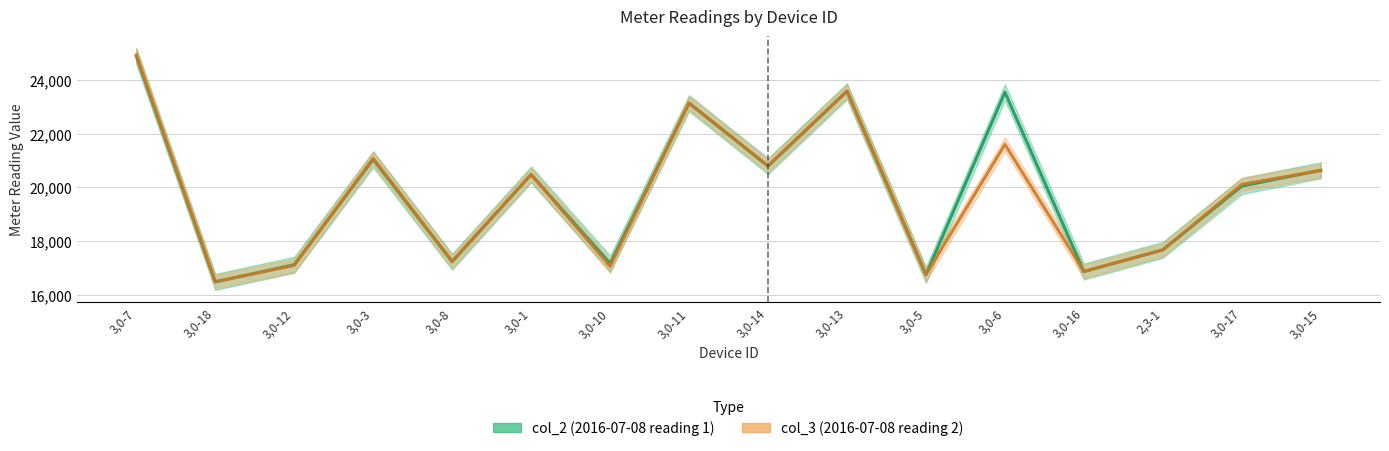

How many lines are shown in the chart?

2